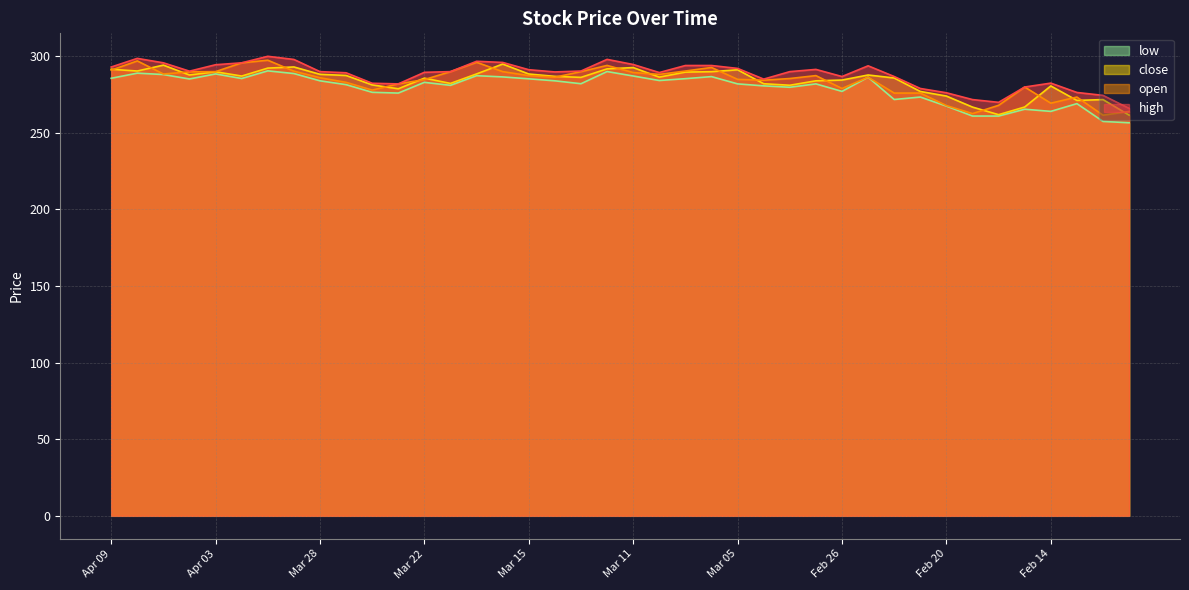

Which category has the lowest value across all series?

Feb 11